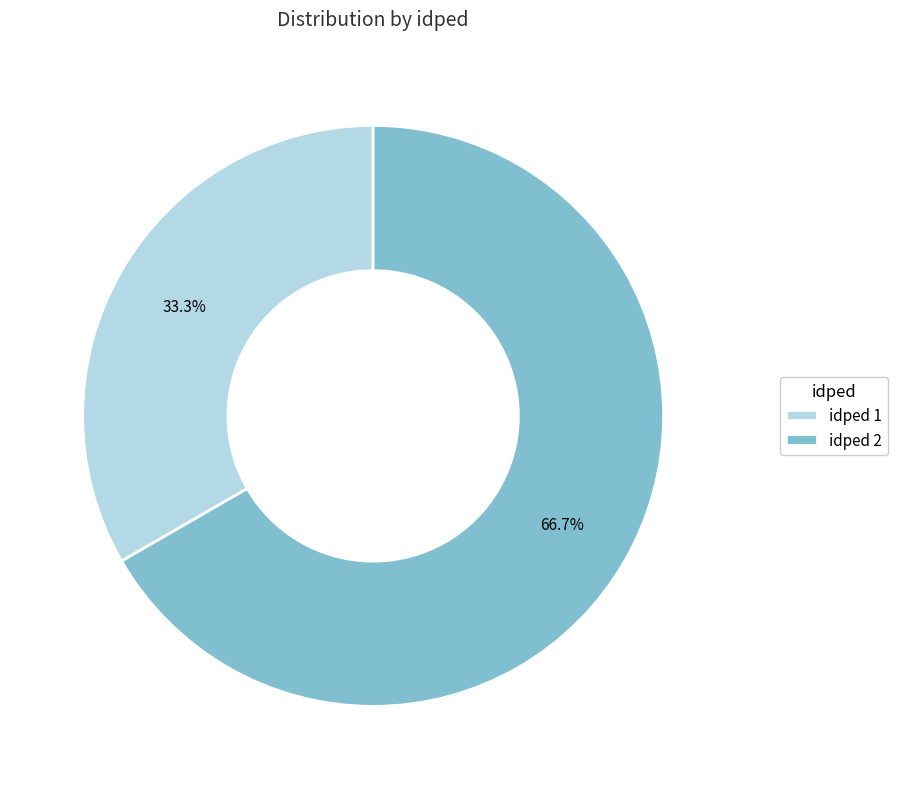

What percentage is NOT represented by idped 2?

33.3%